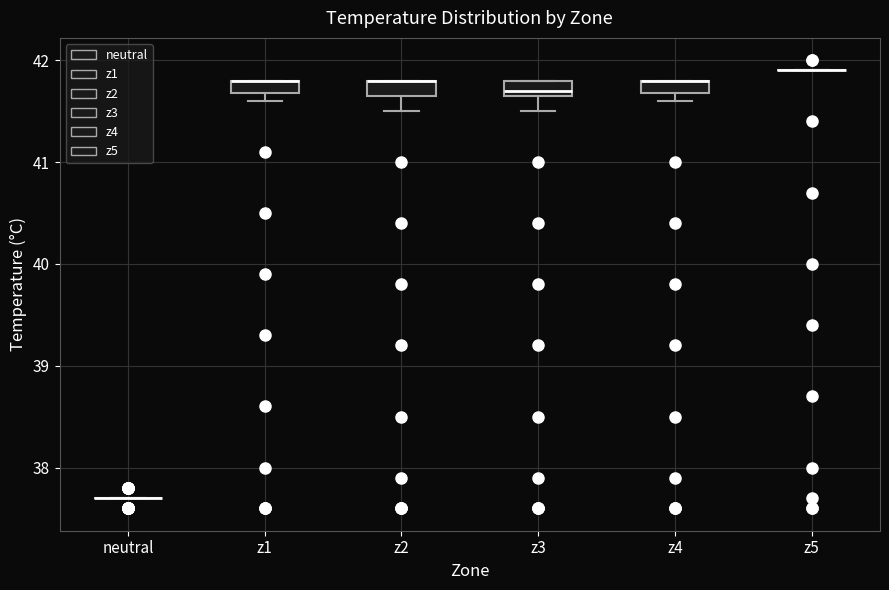

Where is the upper edge of the box for z2 on the y-axis? The values are not printed on the chart, so give them approximately, as read against the axis.

41.8